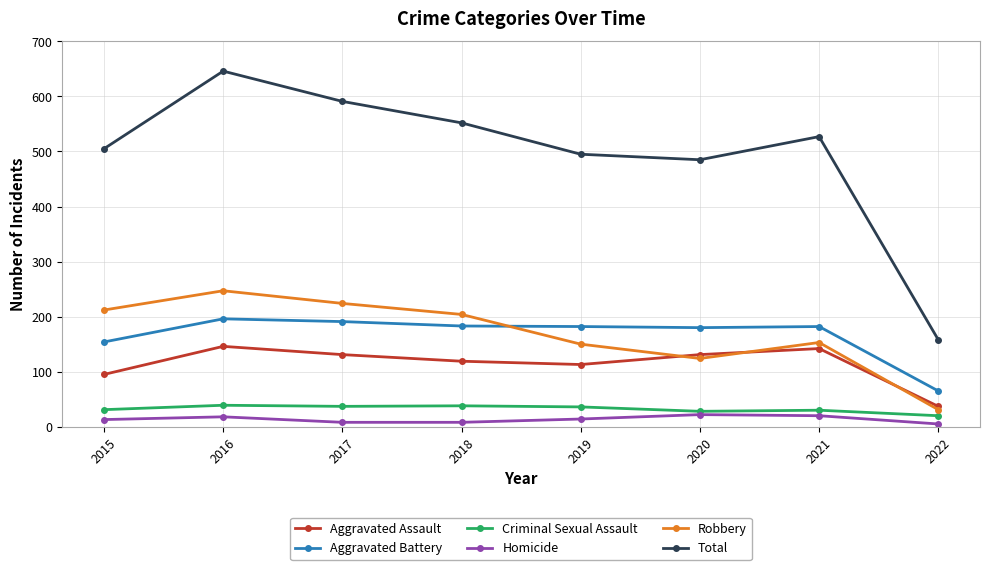

What is the difference between the maximum and second lowest values in the Homicide series?

14